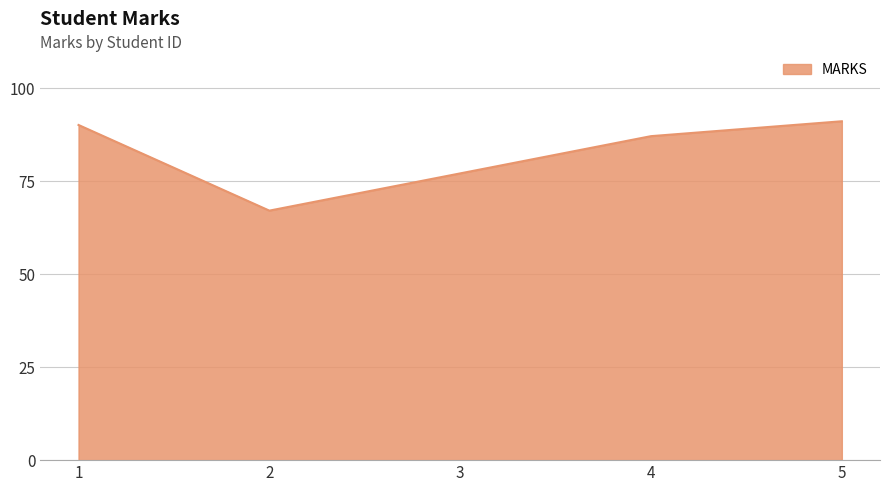

What is the average value?

82